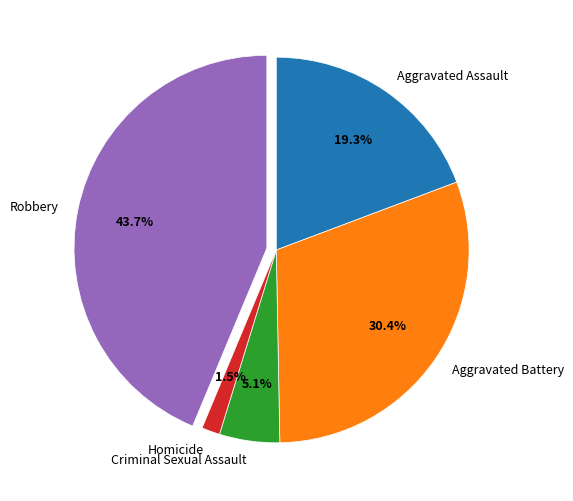

Is the sum of Aggravated Battery and Robbery greater than half?

Yes